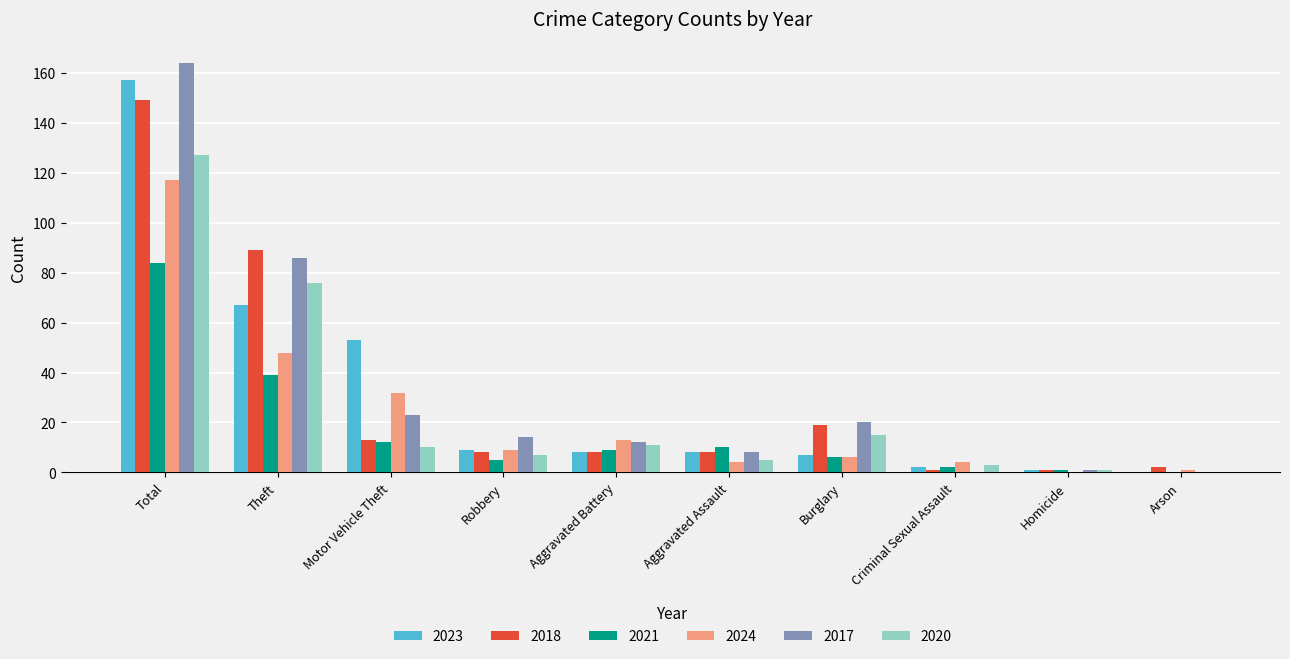

What is the greatest value displayed?

164